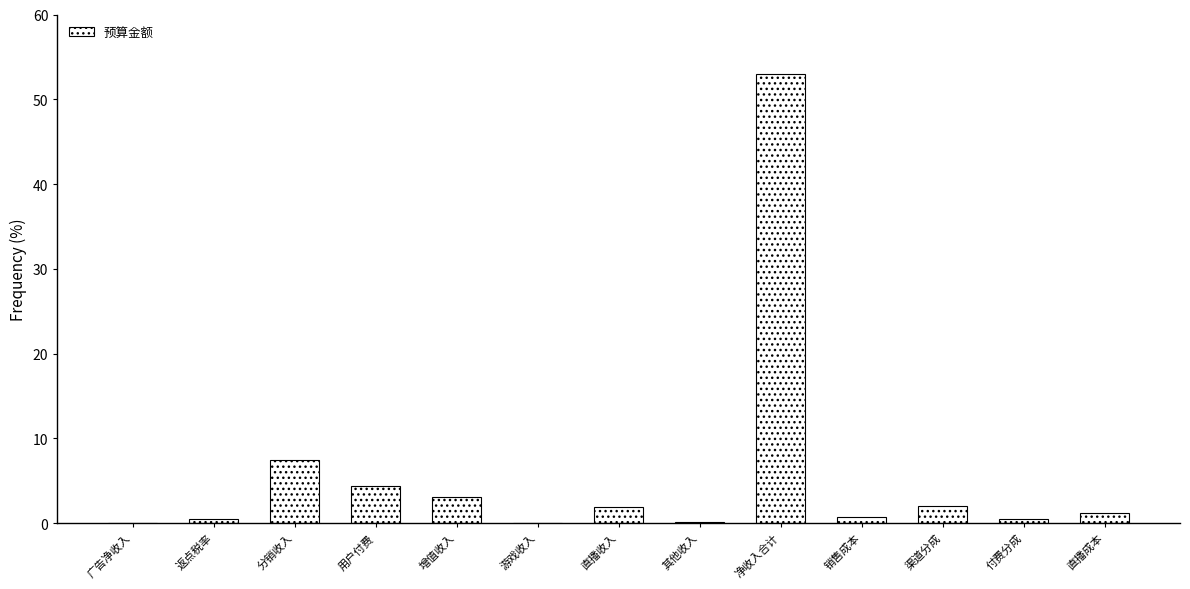

What is the sum of all values?

74.9